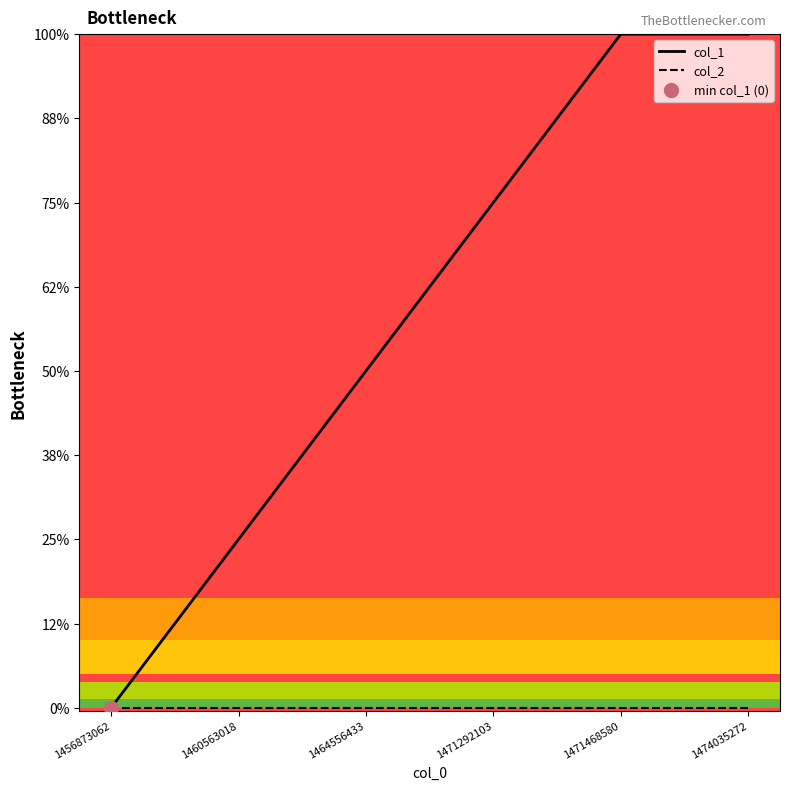

At which label is col_1 closest to 2?

1464556433